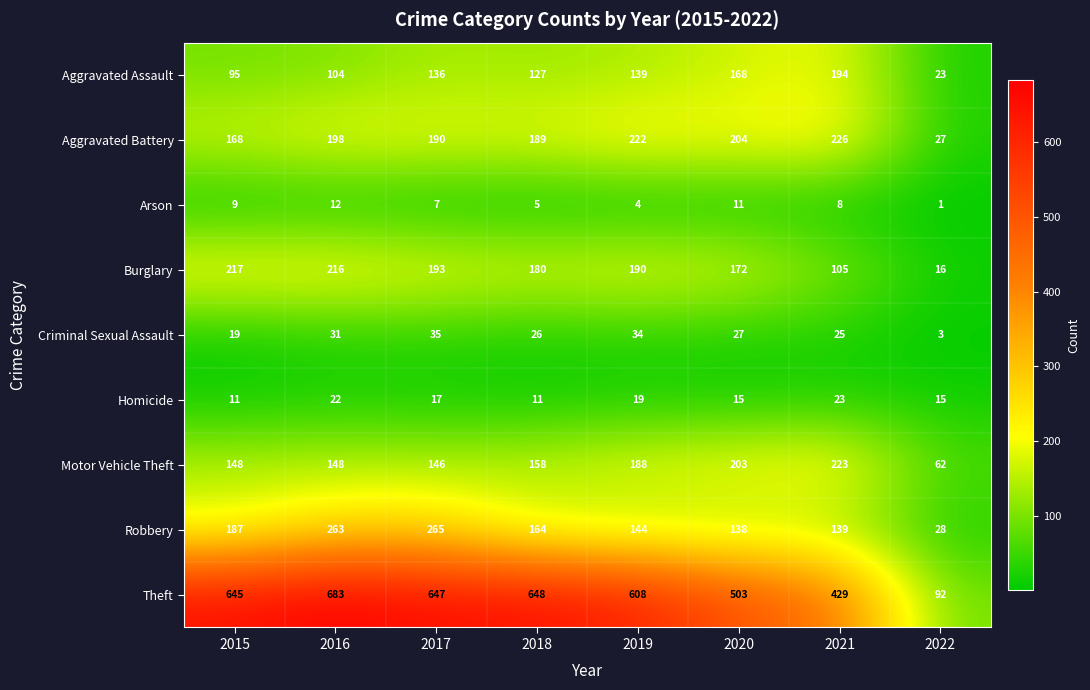

The Criminal Sexual Assault series shows 1 at 2022. True or false?

False